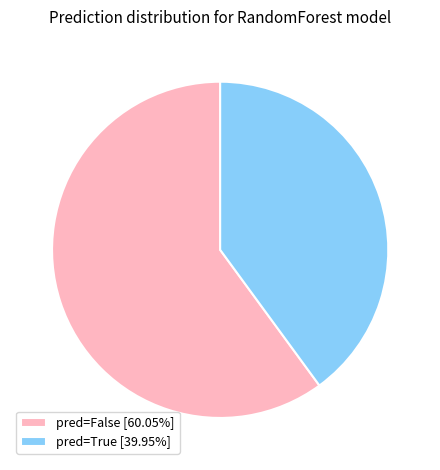

Approximately how many times larger is the value at pred=True [39.95%] compared to pred=False [60.05%]?

0.7